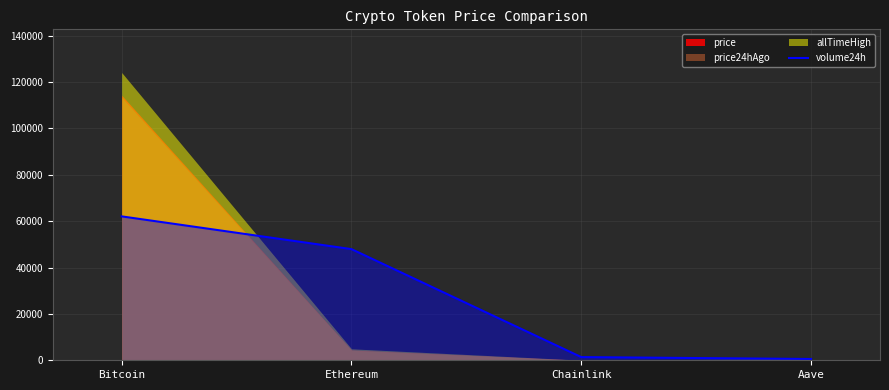

Which label corresponds to the largest value in the chart?

Bitcoin